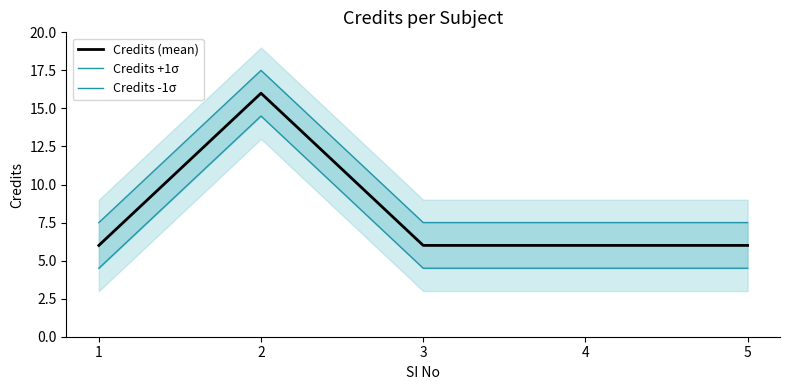

What is the sum of the Credits +1σ values at 2 and 4?

25.0